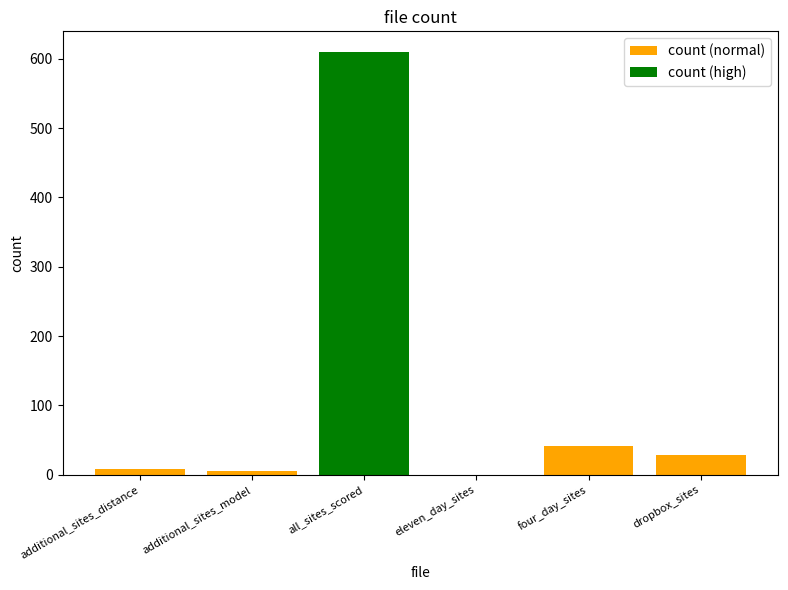

What is the value of the 3rd bar from the left?

609